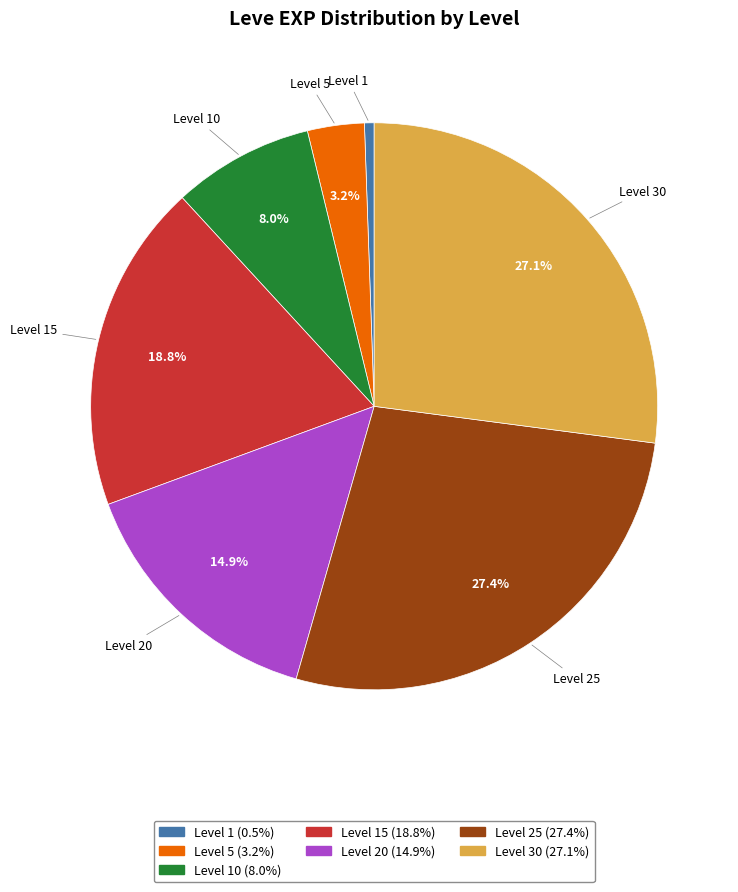

Does any single category account for the majority?

No